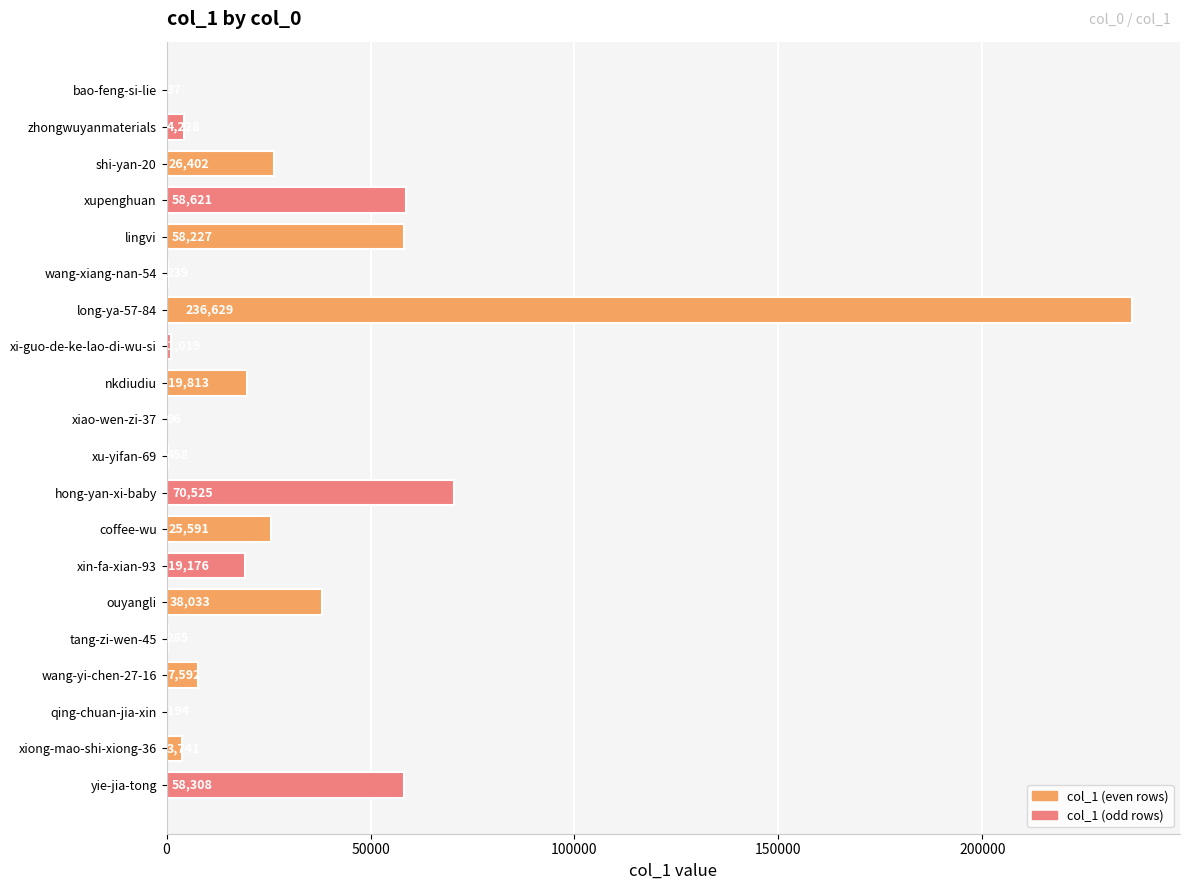

Are the bars grouped side by side (vs. stacked)?

No